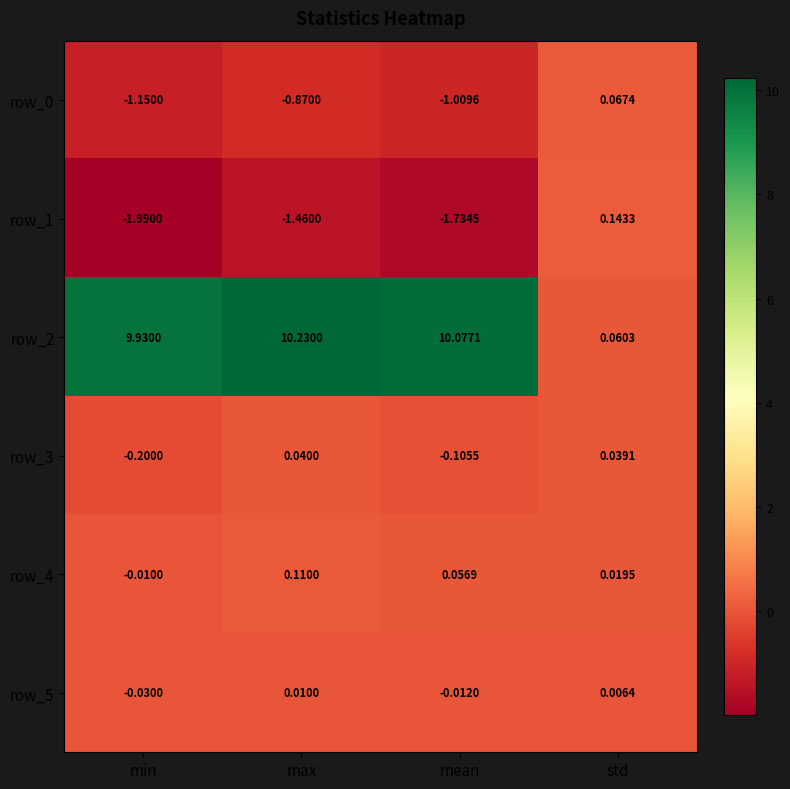

Which label corresponds to the smallest value in the chart?

min